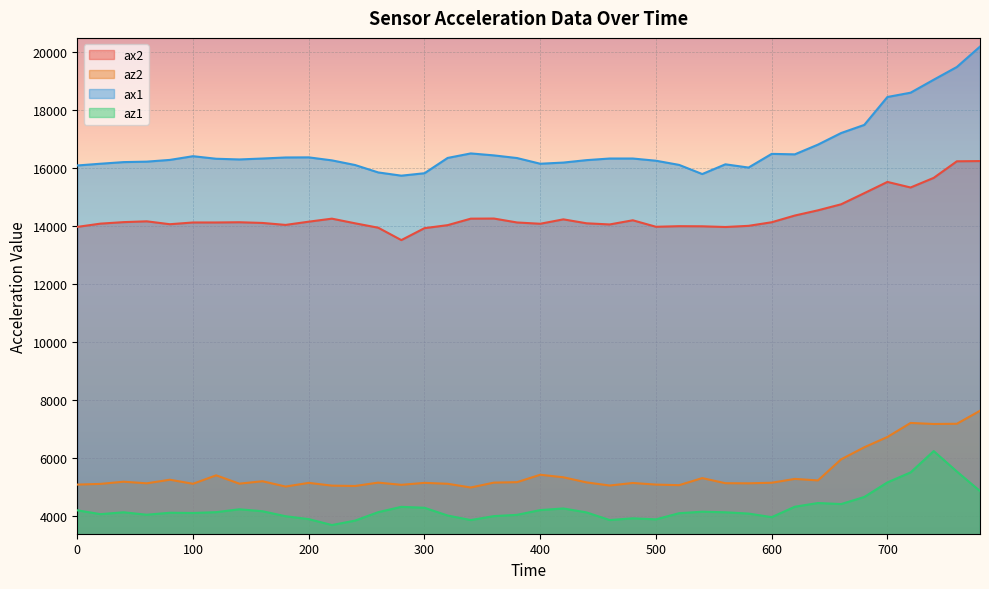

Rank the series by their maximum value, from highest to lowest.

ax1, ax2, az2, az1